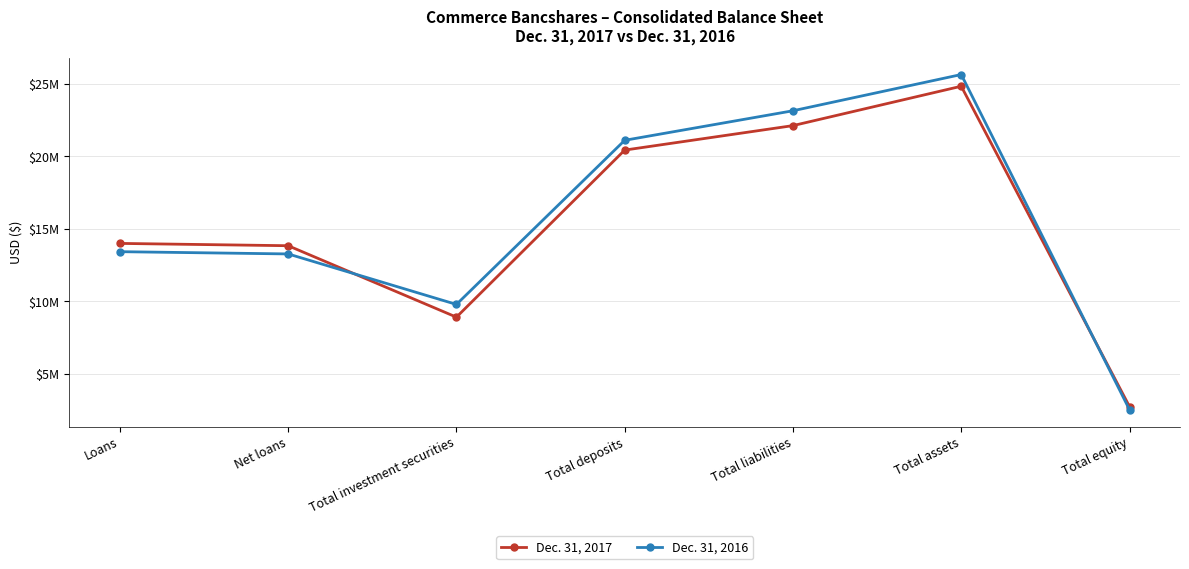

At which label does Dec. 31, 2016 reach its peak?

Total assets